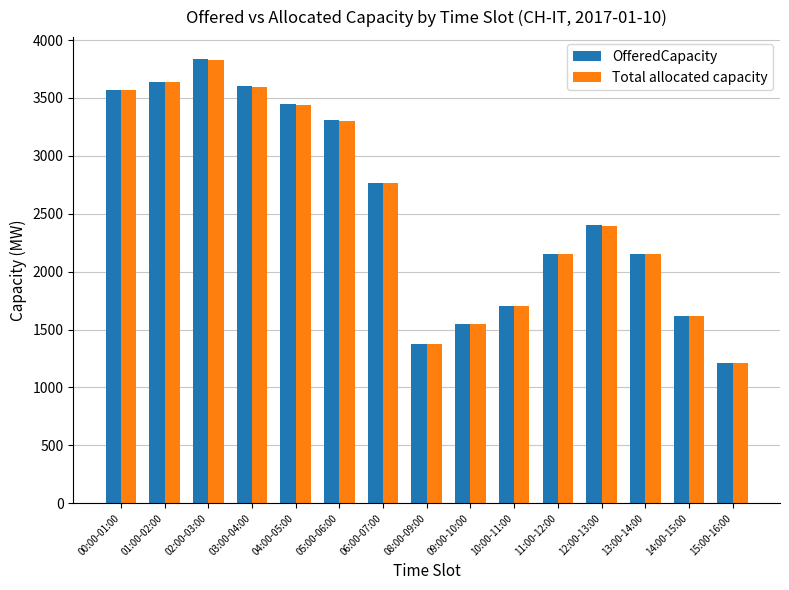

What are all the series names shown in the legend?

OfferedCapacity, Total allocated capacity